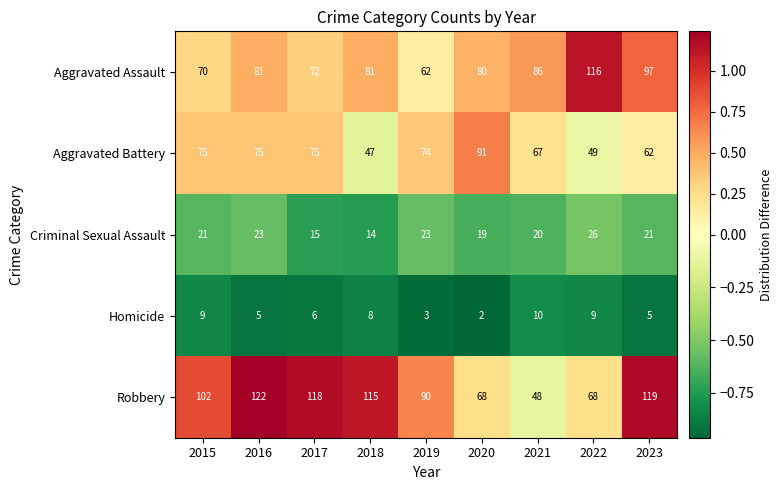

At which category is the sum across all series the highest?

2016